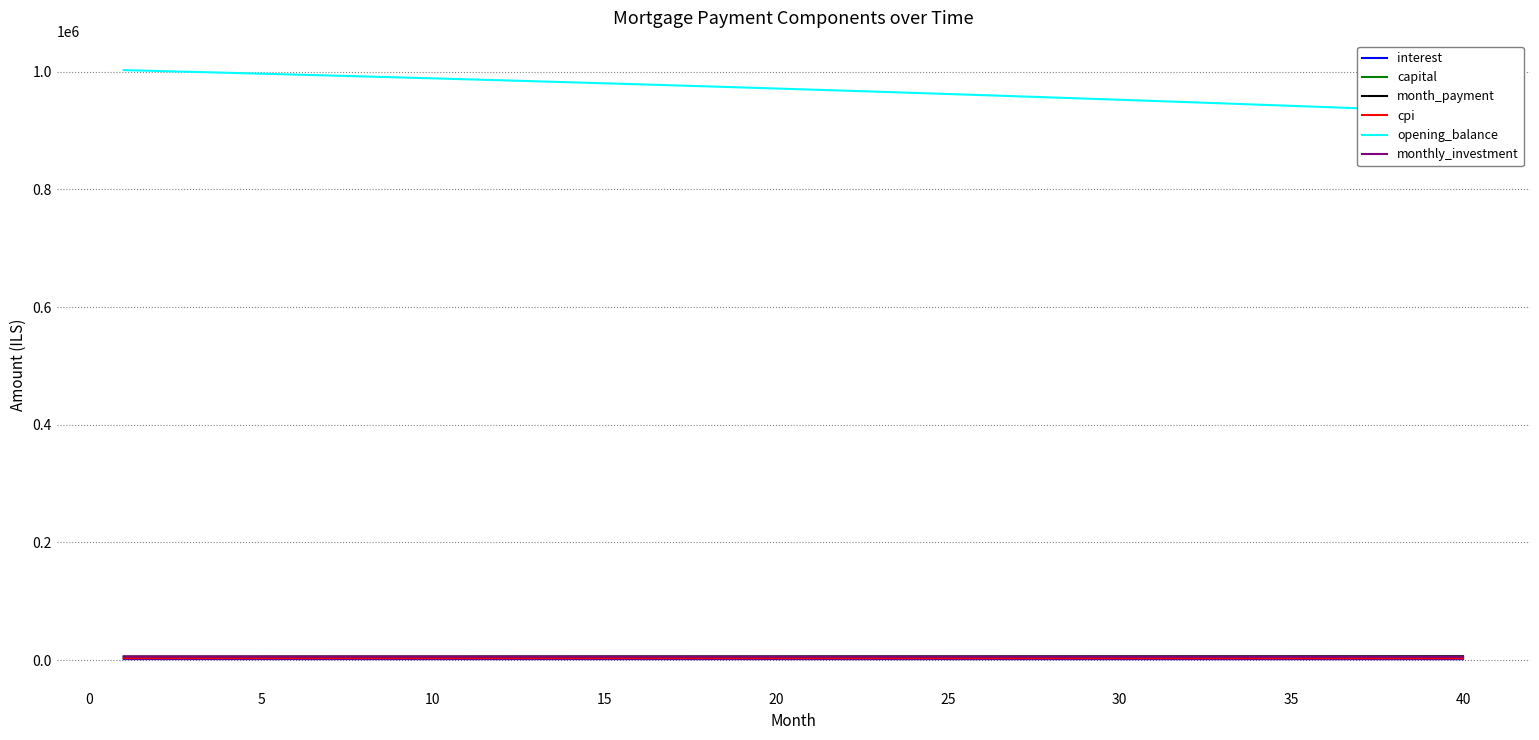

At how many categories does at least one series exceed 363085?

40